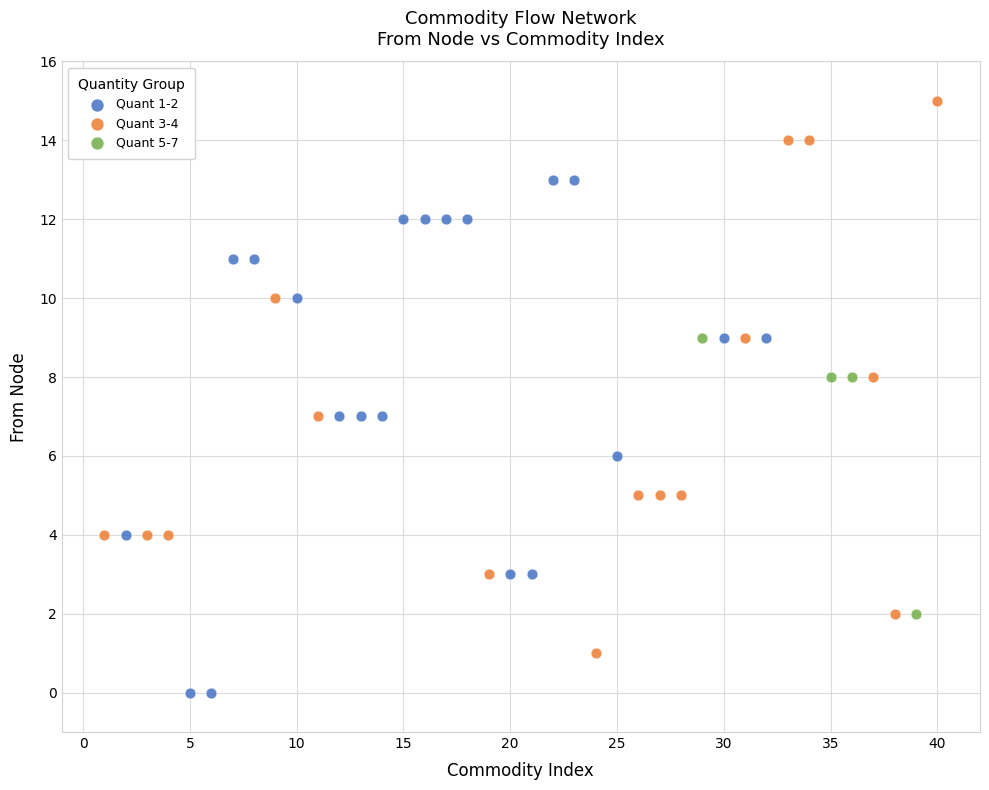

Which series contains the lowest Y value?

Quant 1-2